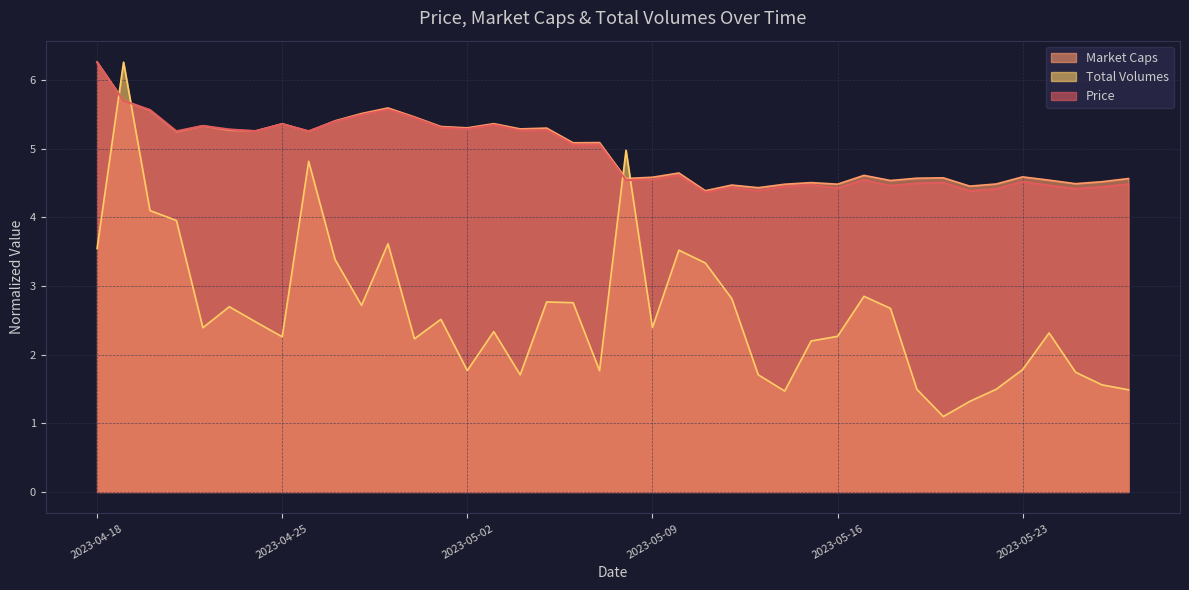

What is the smallest value displayed?

1.1